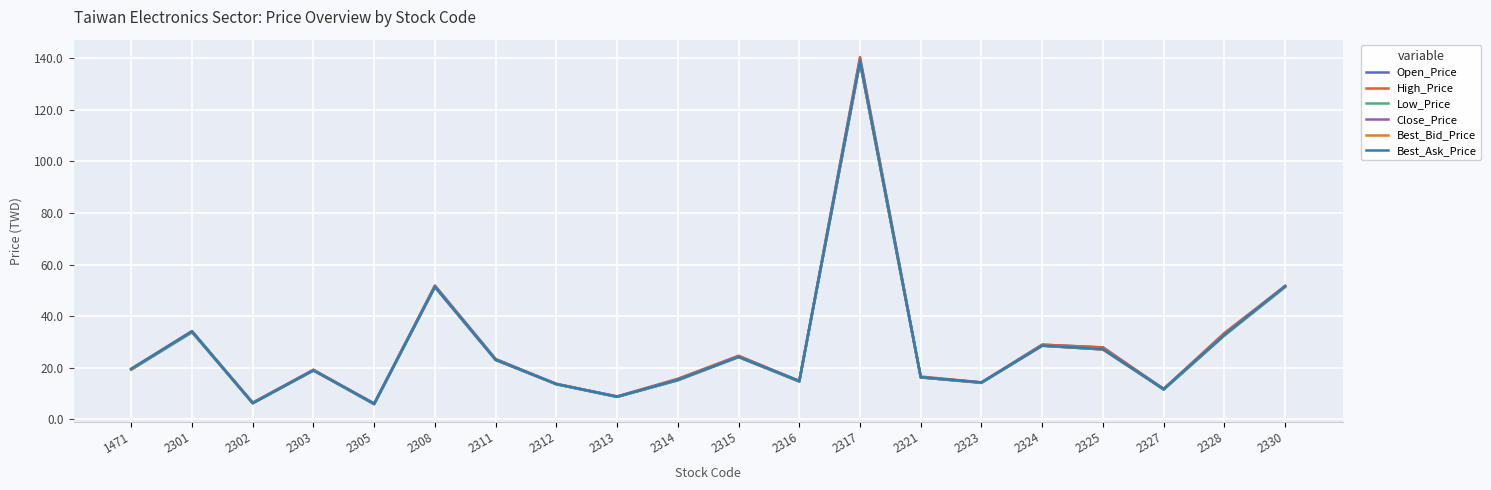

What is the spread (max minus min) of values at 2302?

0.2